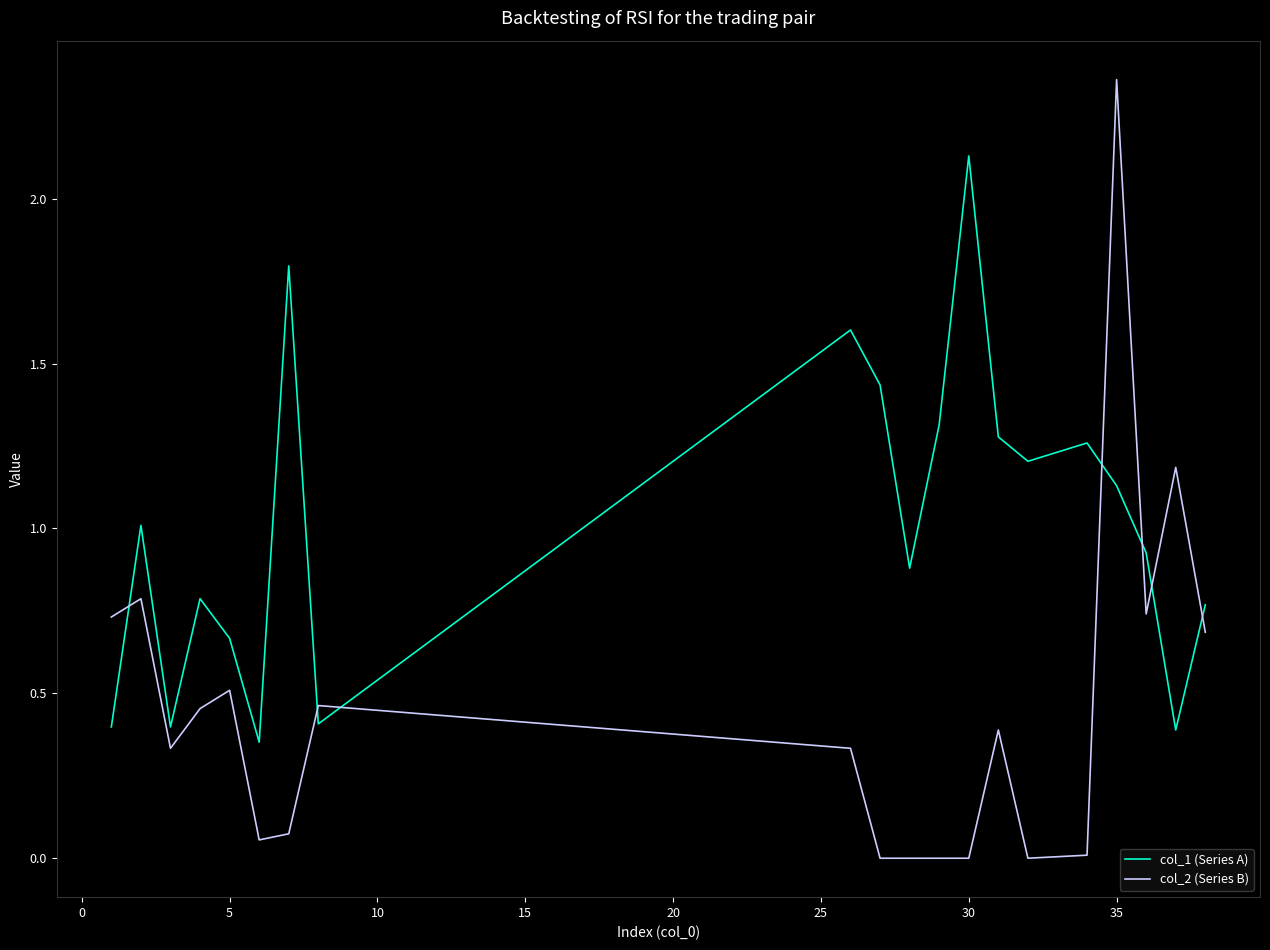

Rank the series by their average value, from lowest to highest.

col_2 (Series B), col_1 (Series A)